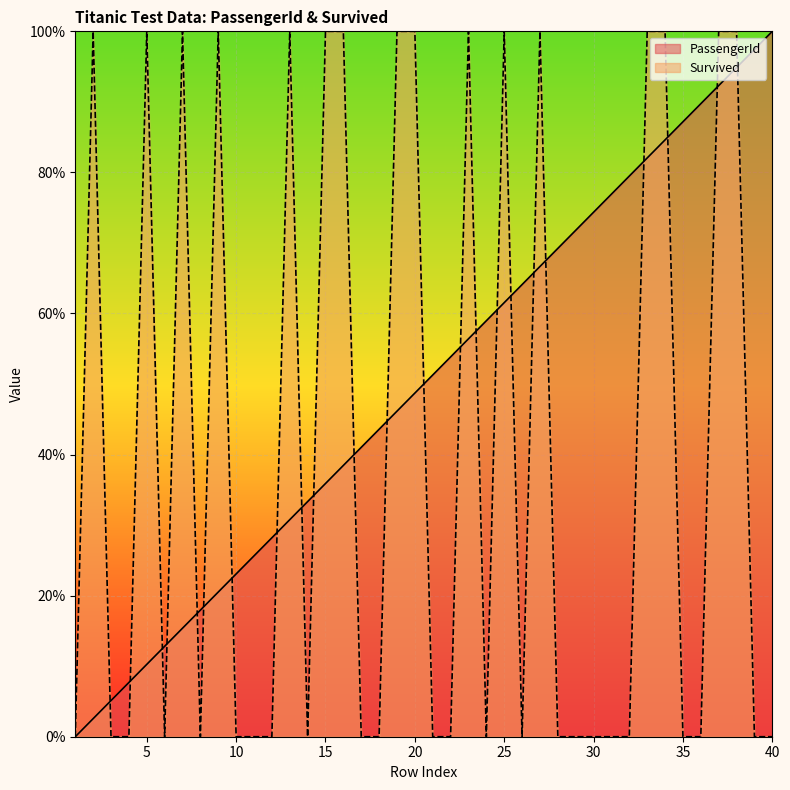

Where is PassengerId nearest to the value 0?

1